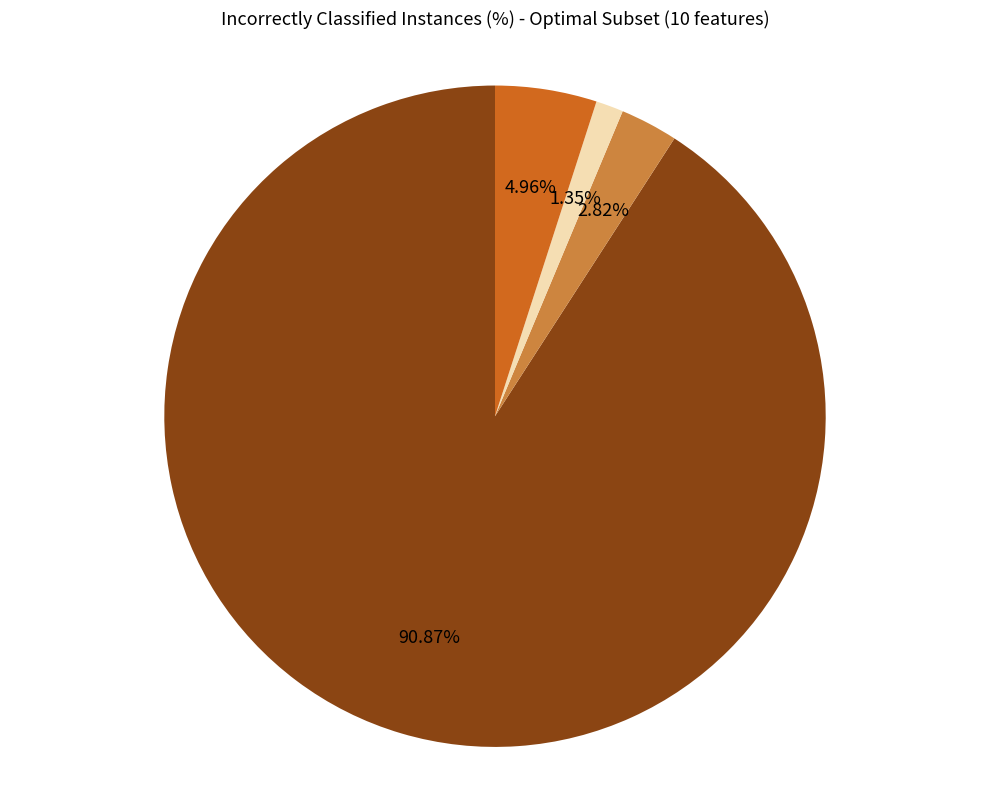

Count the number of slices in the pie.

4